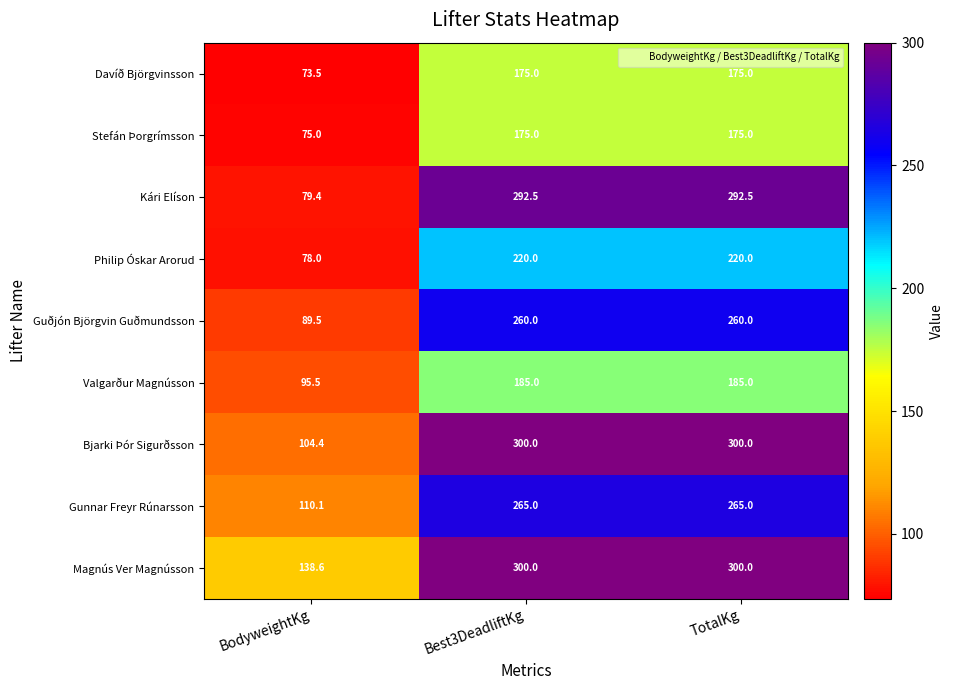

Count the number of data series in this chart.

9